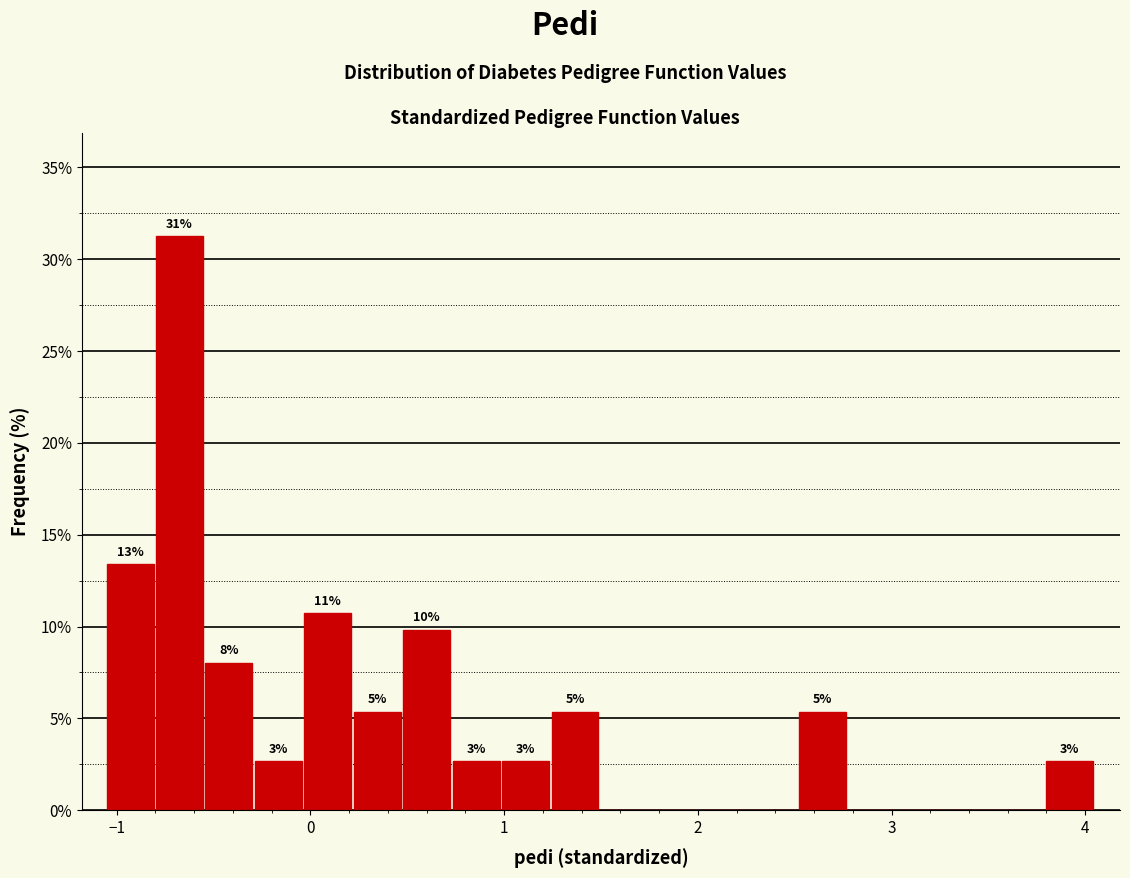

Read against the x-axis, roughly where is the centre of the tallest bar?

-0.7